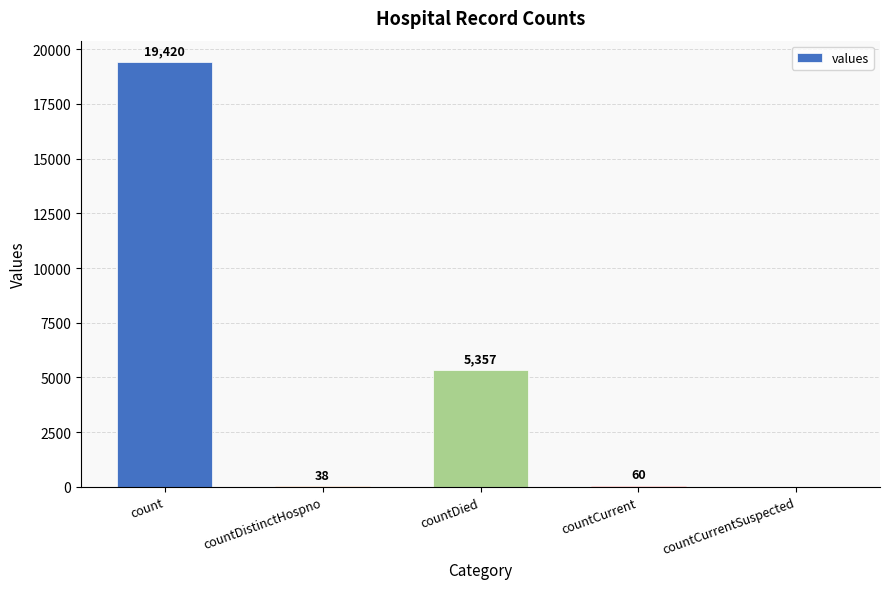

Are the bars horizontal?

No